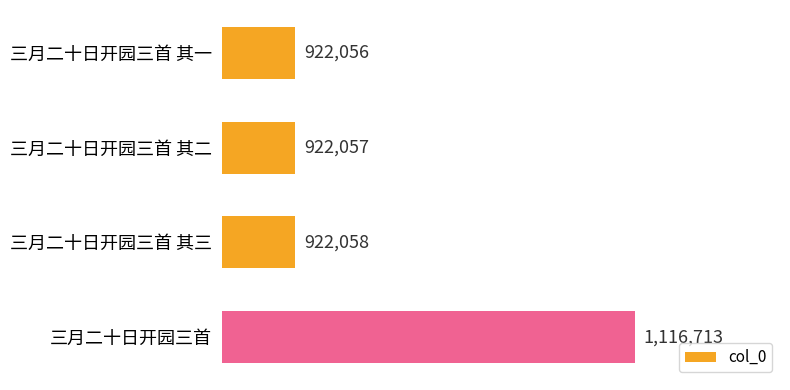

Reading bottom to top, what are all the values shown in this chart?

三月二十日开园三首=1116713	三月二十日开园三首 其三=922058	三月二十日开园三首 其二=922057	三月二十日开园三首 其一=922056